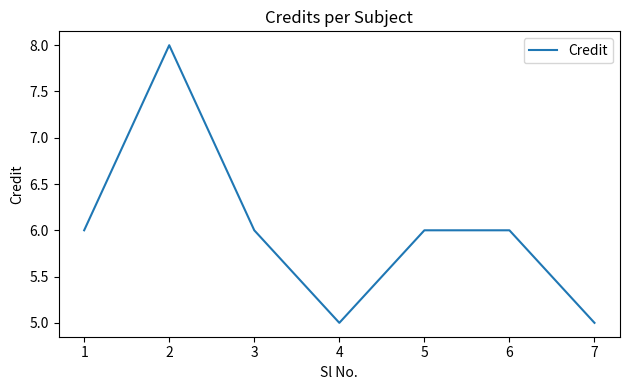

True or false: there are more than 0 points higher than both neighbors.

True